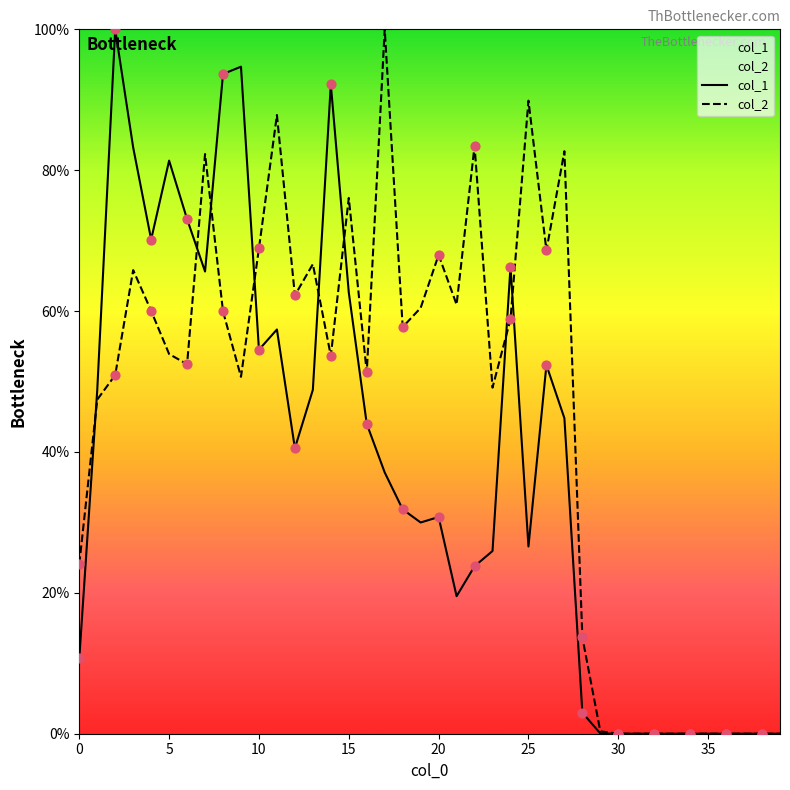

Which series has the largest Y range (max minus min)?

col_1